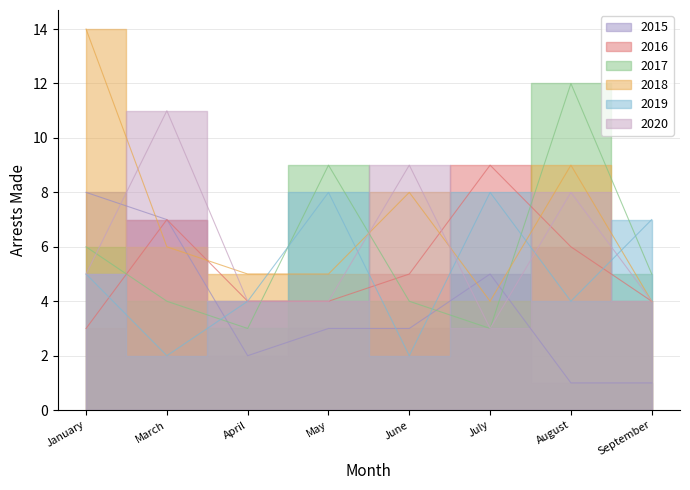

Reading right to left, transcribe all the data shown in this chart.

2015: 1	1	5	3	3	2	7	8
2016: 4	6	9	5	4	4	7	3
2017: 5	12	3	4	9	3	4	6
2018: 4	9	4	8	5	5	6	14
2019: 7	4	8	2	8	4	2	5
2020: 4	8	3	9	4	4	11	5